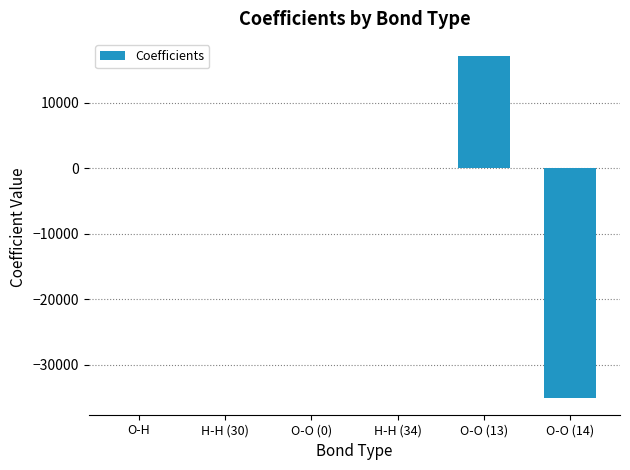

Is it true that the value at O-O (14) is -35019.8?

True